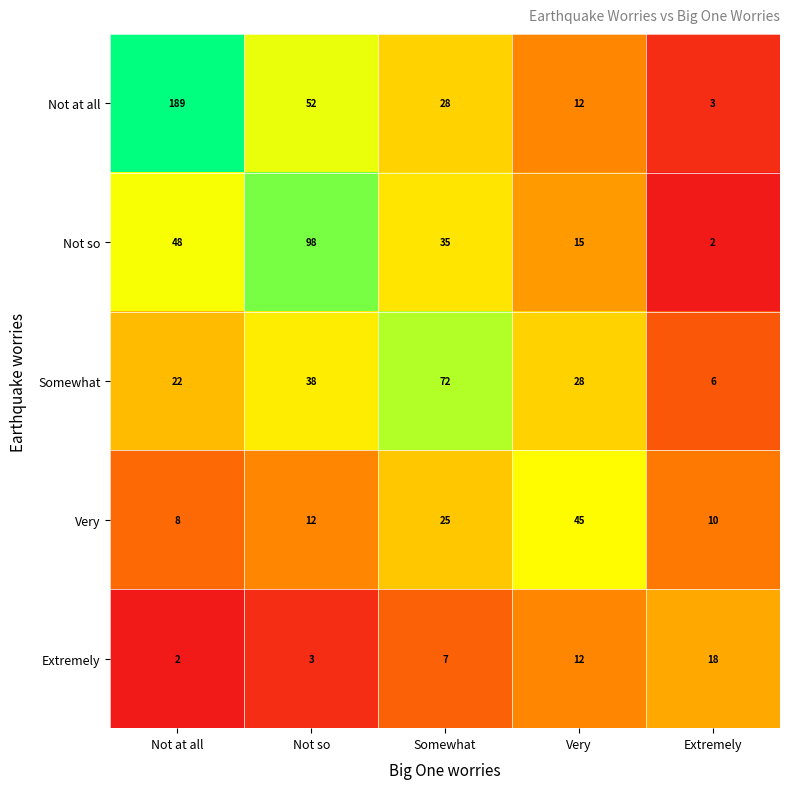

What is the spread (max minus min) of values at Somewhat?

65